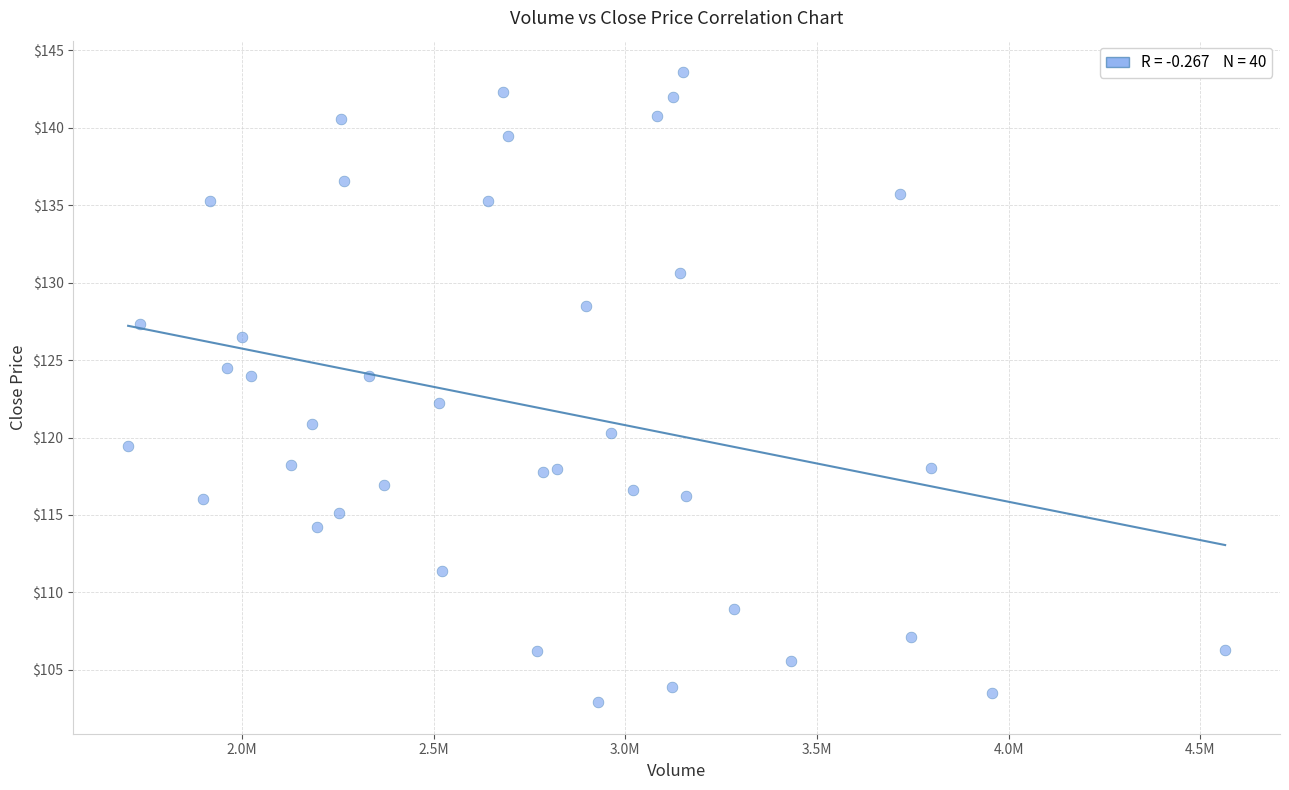

What is the range of Y values (max minus min)?

40.7